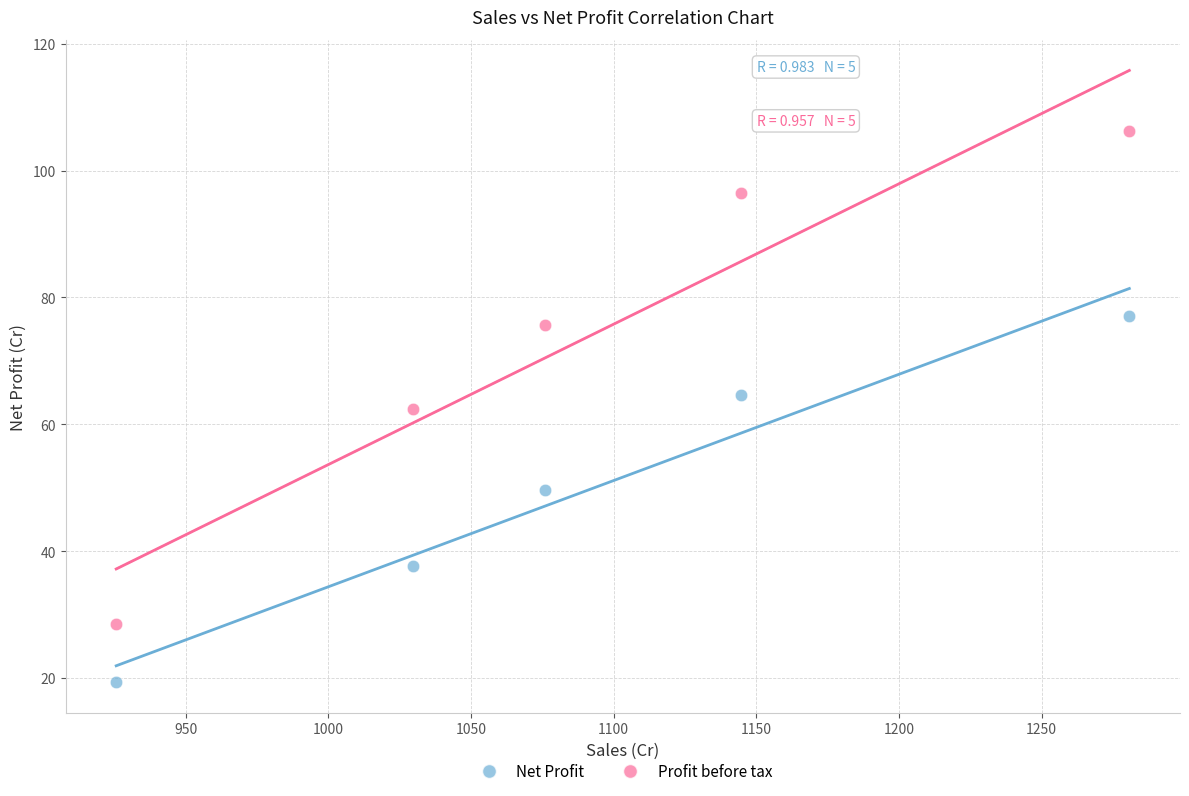

Across all data points, what is the range of Y values (max minus min)?

86.9